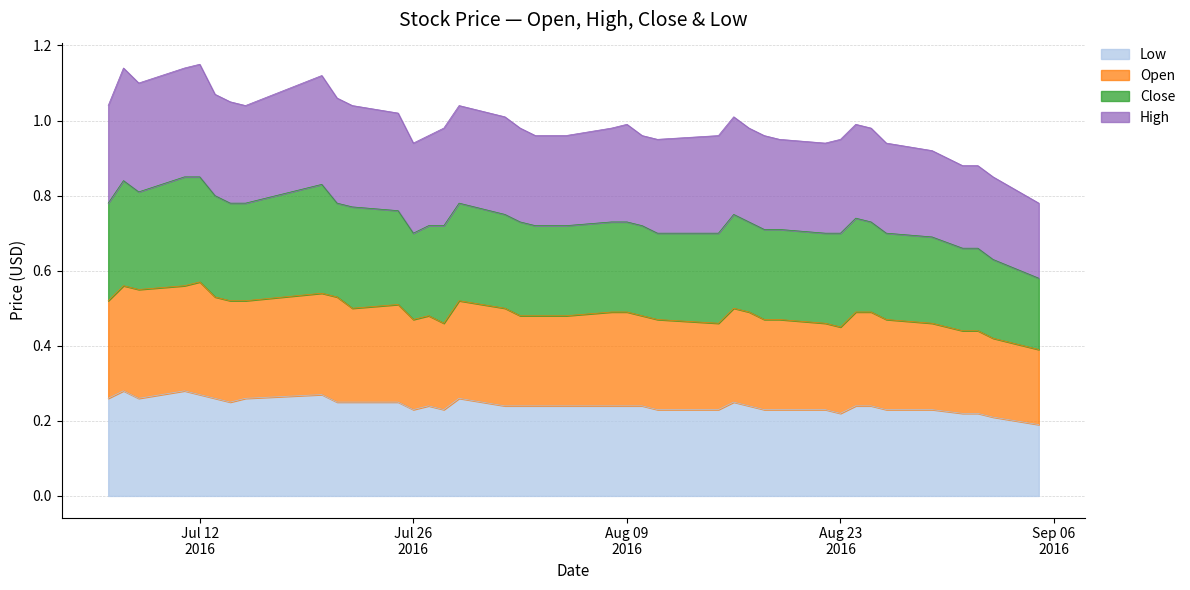

Rank the categories by Open value from highest to lowest.

2016-07-12, 2016-07-07, 2016-07-11, 2016-07-08, 2016-07-20, 2016-07-13, 2016-07-21, 2016-07-06, 2016-07-14, 2016-07-15, 2016-07-29, 2016-07-25, 2016-07-22, 2016-08-01, 2016-08-16, 2016-08-08, 2016-08-09, 2016-08-17, 2016-08-24, 2016-08-25, 2016-07-27, 2016-08-02, 2016-08-03, 2016-08-04, 2016-08-05, 2016-08-10, 2016-07-26, 2016-08-11, 2016-08-18, 2016-08-19, 2016-08-26, 2016-07-28, 2016-08-15, 2016-08-22, 2016-08-29, 2016-08-23, 2016-08-31, 2016-09-01, 2016-09-02, 2016-09-05